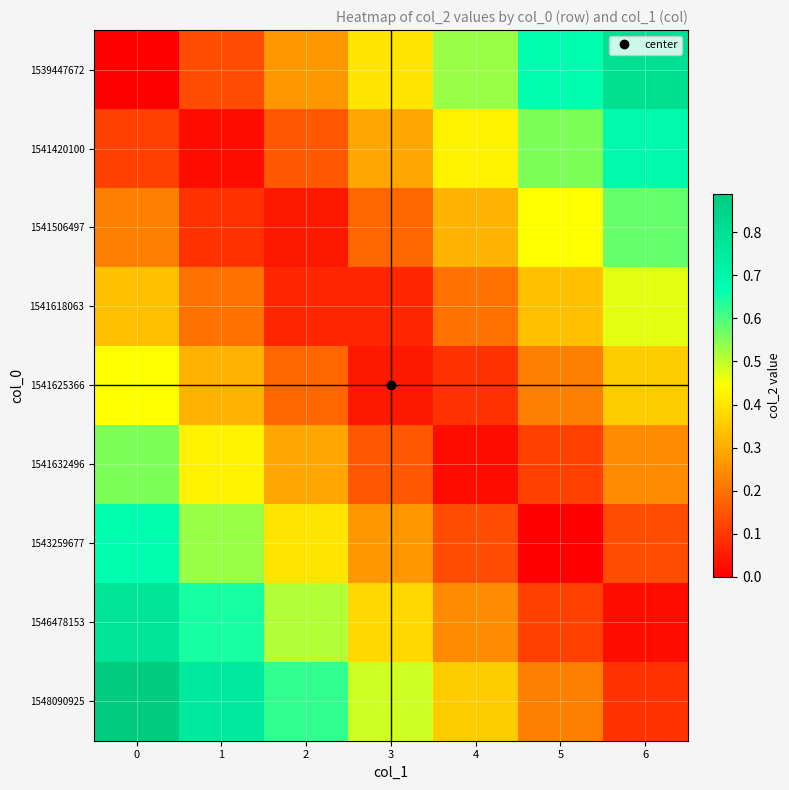

What is the difference between the highest and lowest values at 4?

0.5